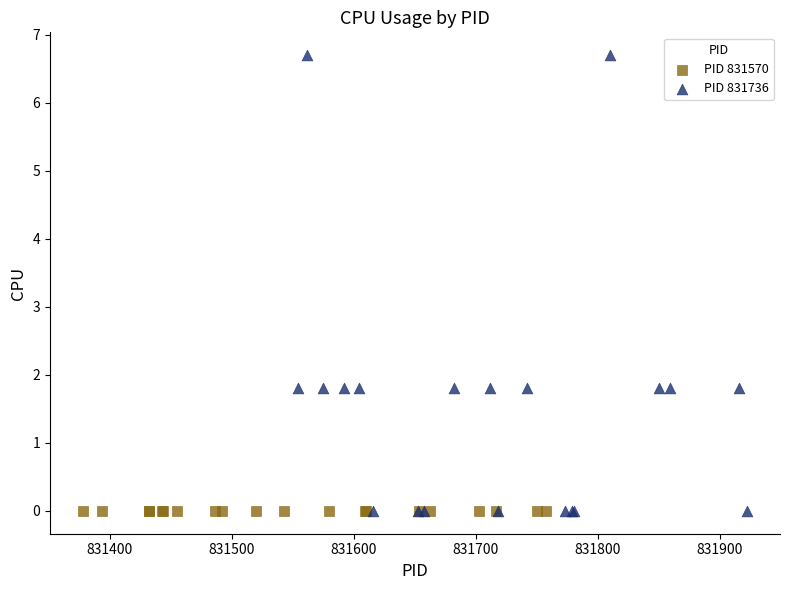

What are all the series names shown in the legend?

PID 831570, PID 831736